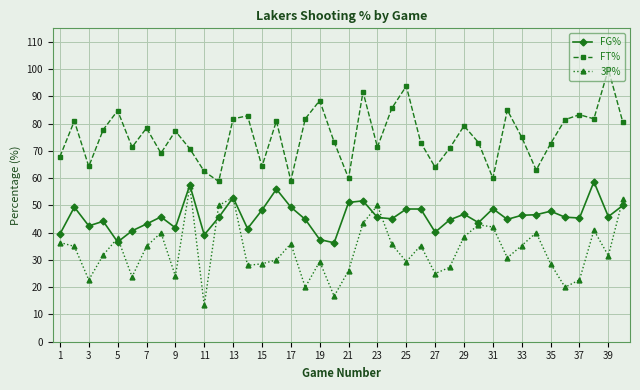

True or false: FG% and FT% cross at least once.

False